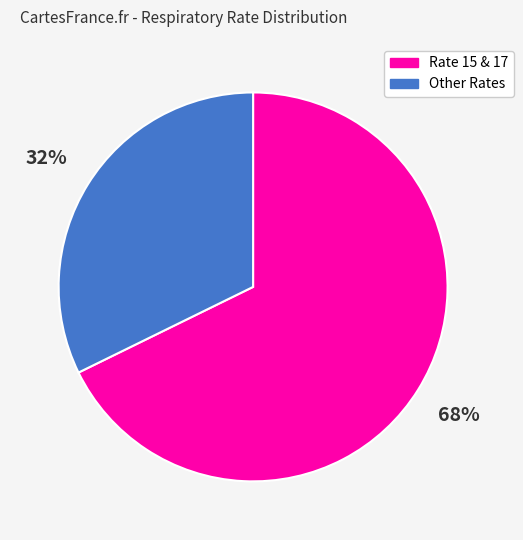

What is the largest slice in the pie chart?

Rate 15 & 17